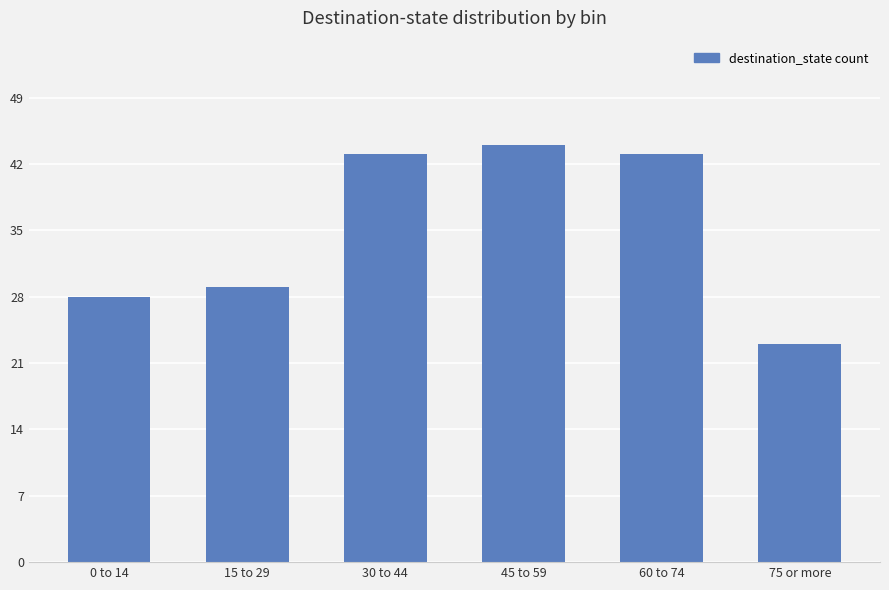

Are the bars horizontal?

No